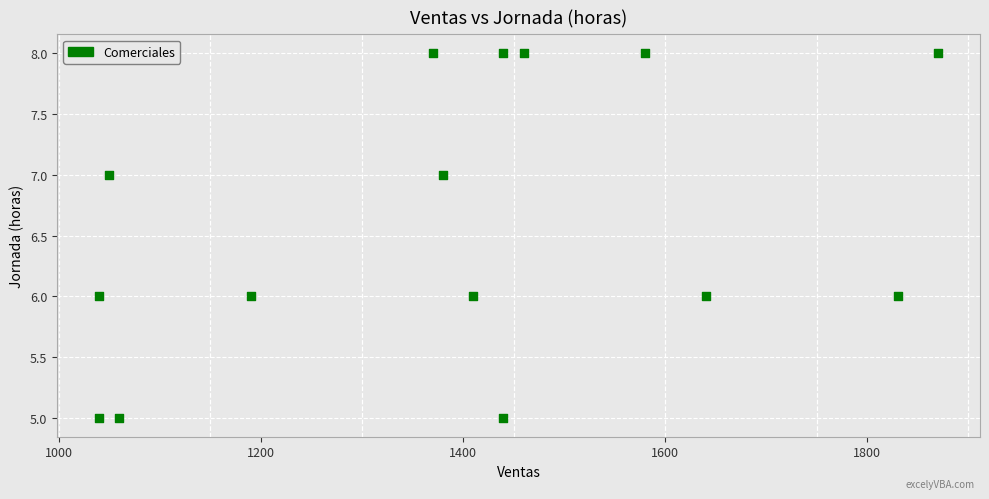

What is the range of Y values (max minus min)?

3